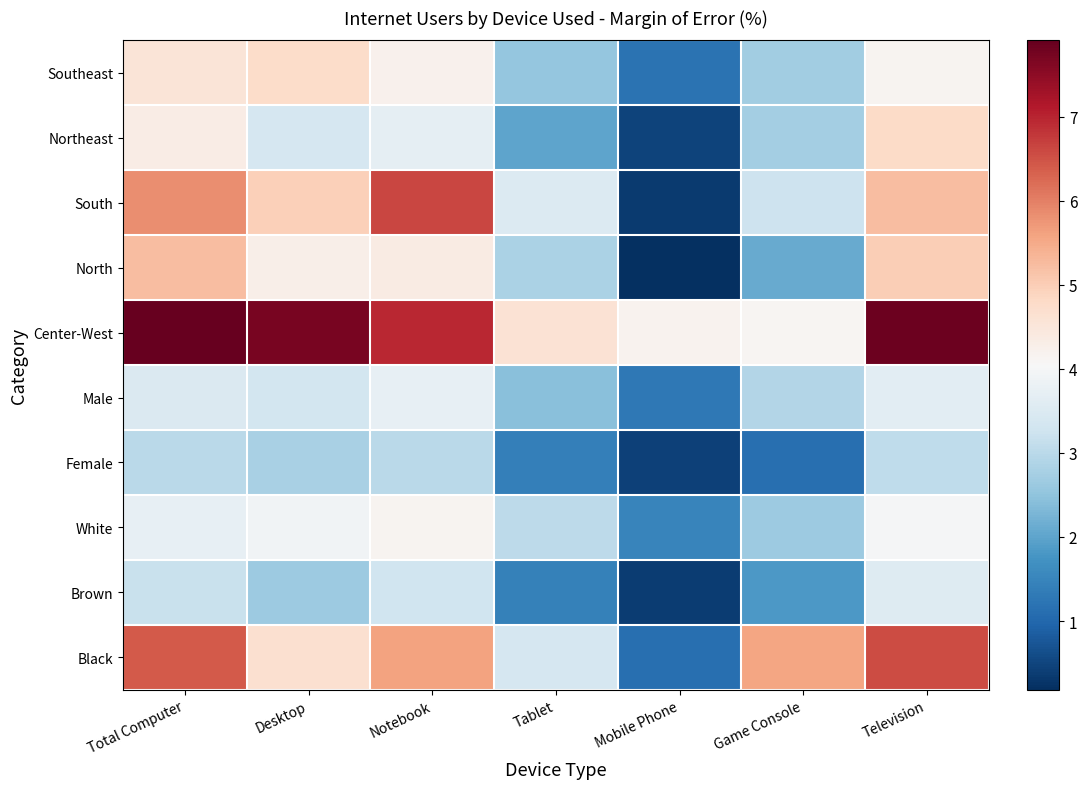

What is the difference between the highest and lowest values at Tablet?

3.2